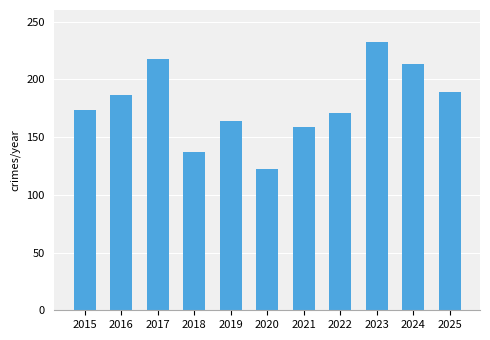

What is the maximum value shown in the chart?

232